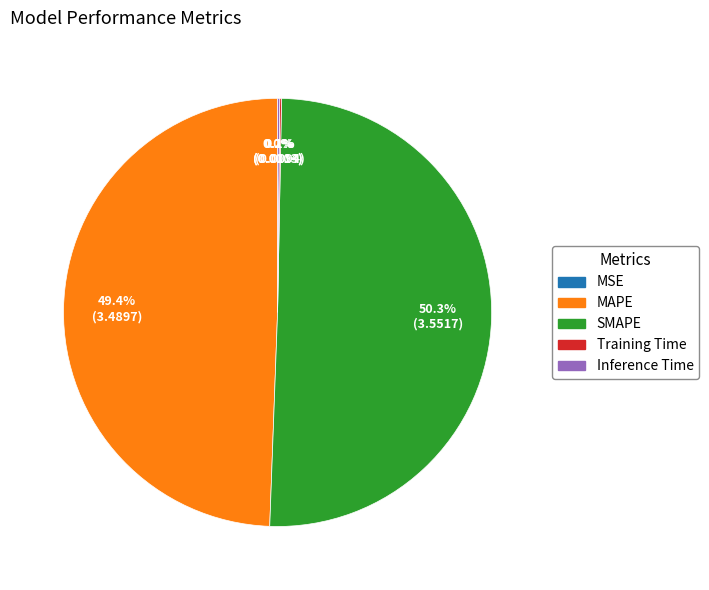

Which category accounts for the majority?

SMAPE